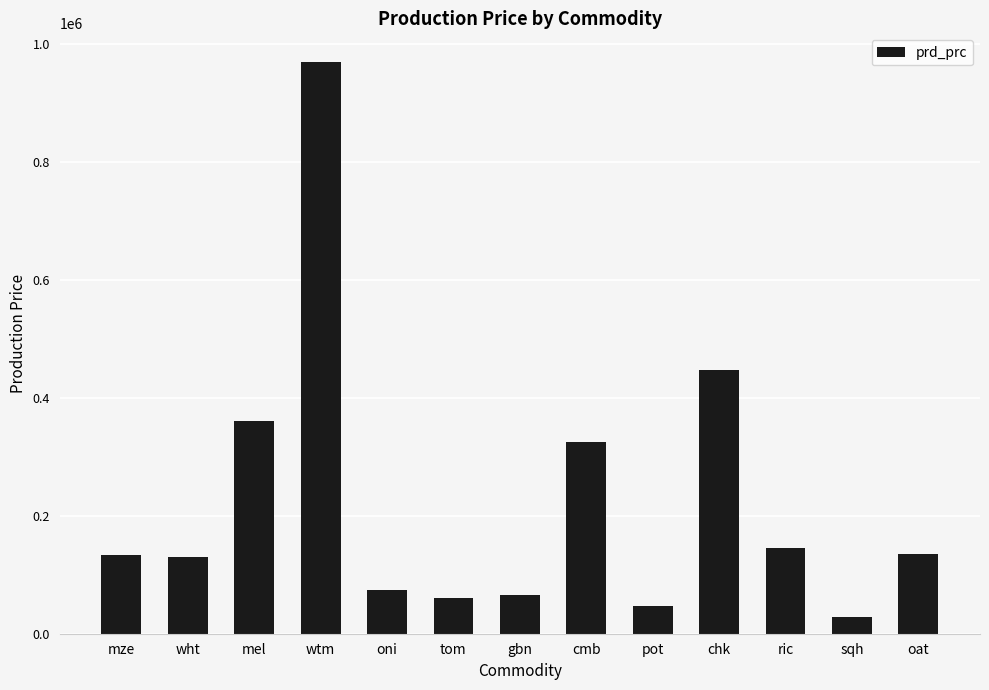

Which category has the lowest value across all series?

sqh